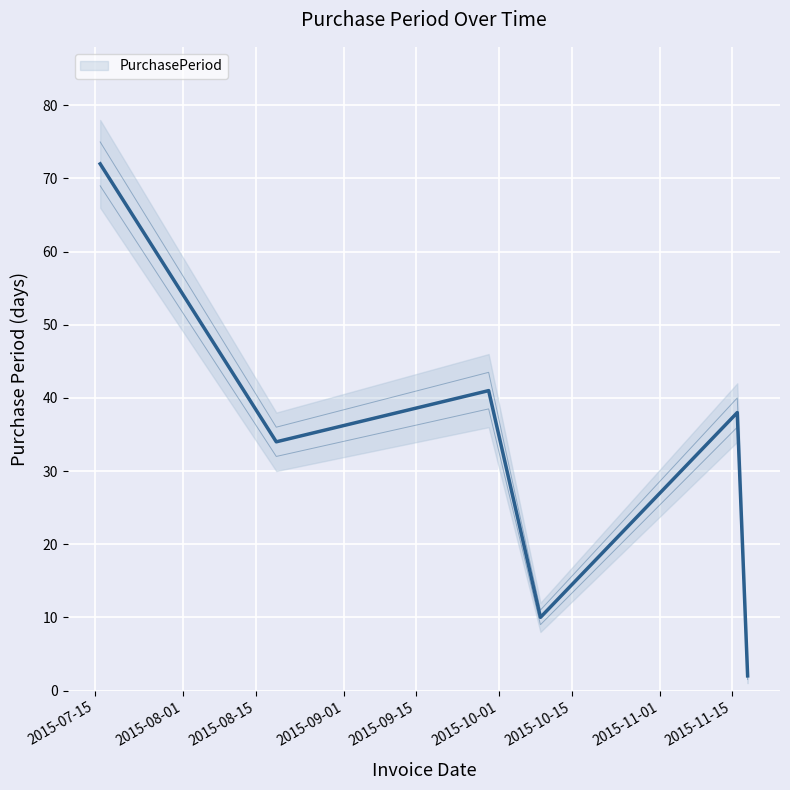

Count the number of values greater than 40.

2